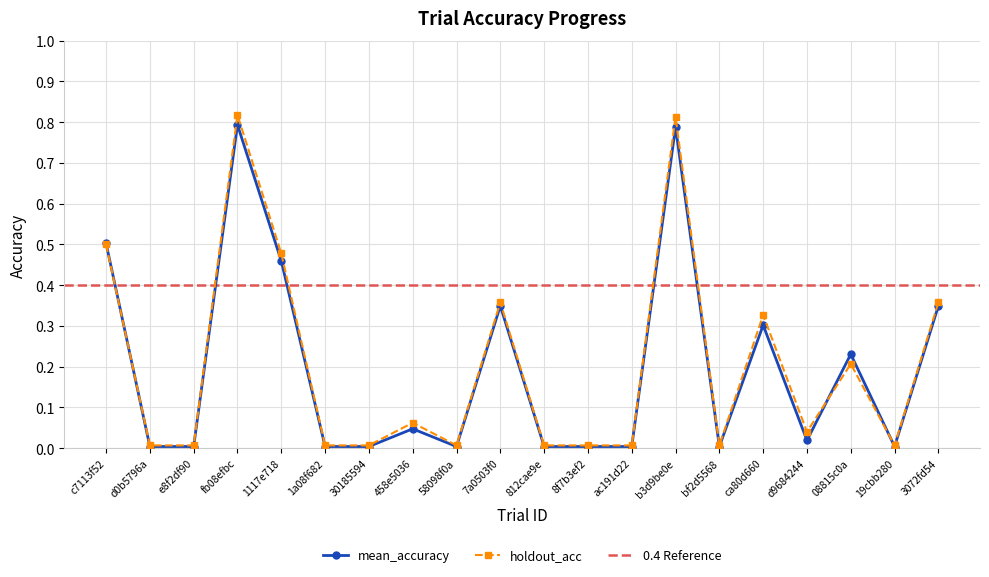

True or false: mean_accuracy has more than 1 interior local peaks.

True